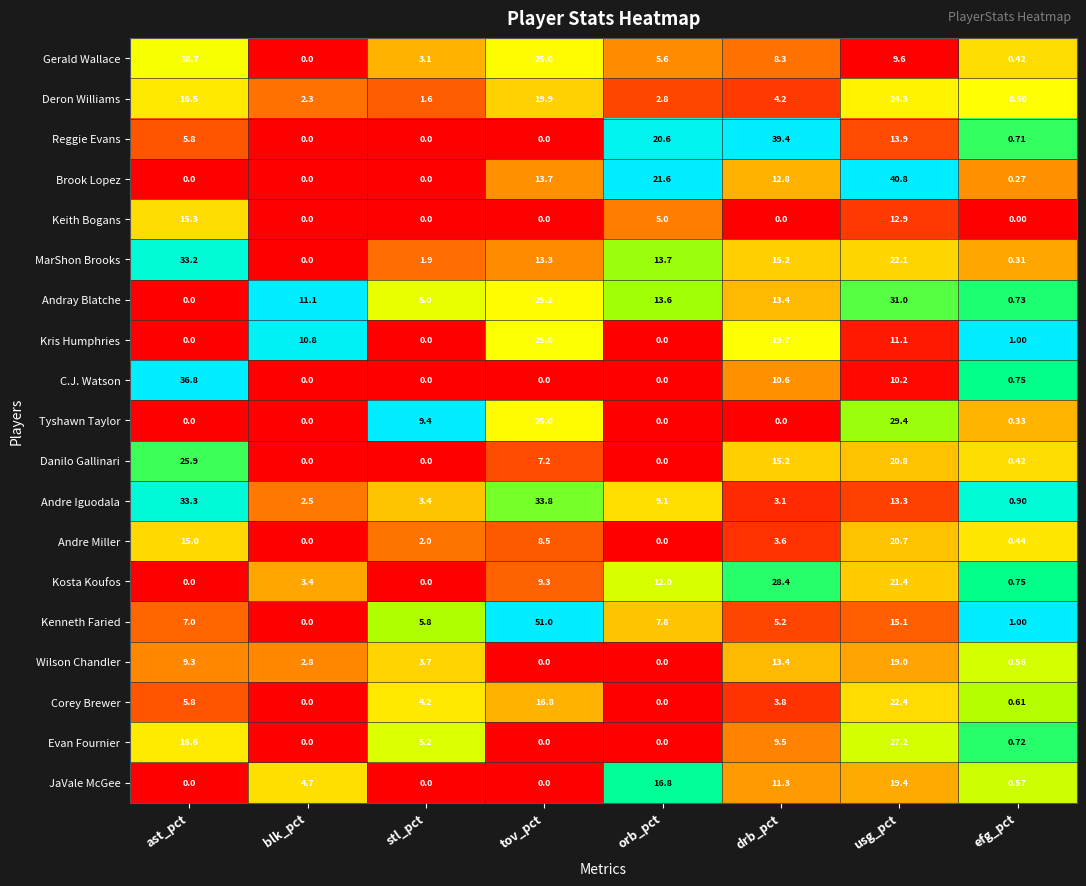

Which series has the widest spread of values?

Kenneth Faried